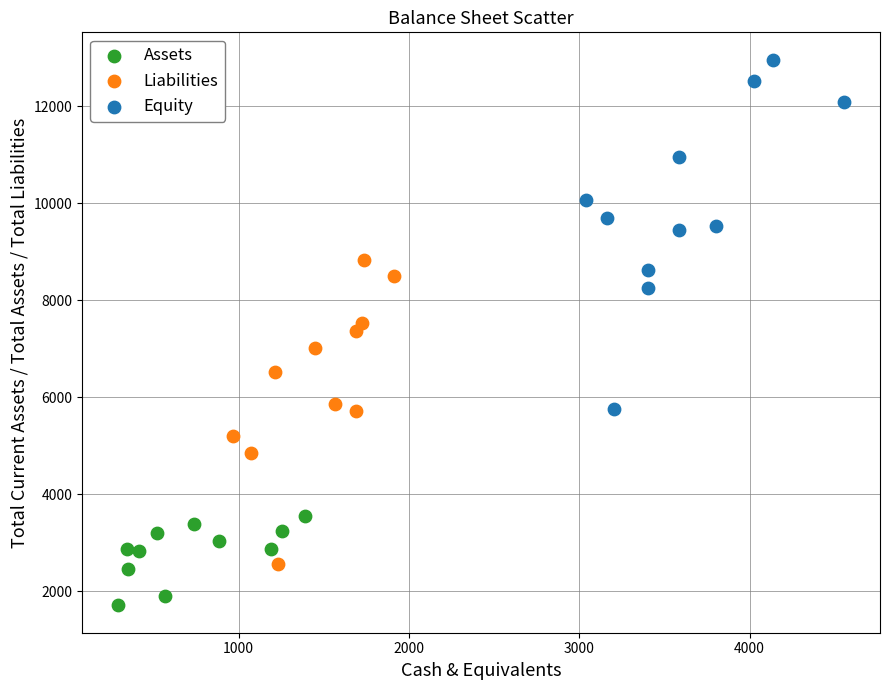

Which series contains the lowest Y value?

Assets